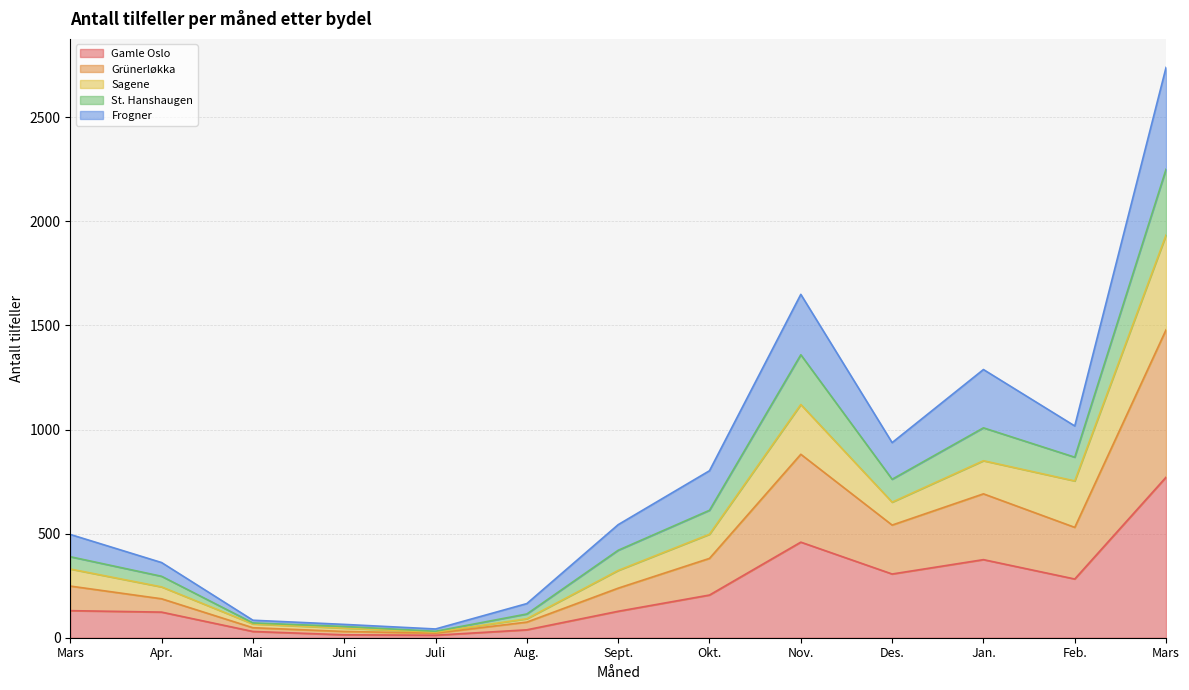

Which category has the lowest value across all series?

Juli